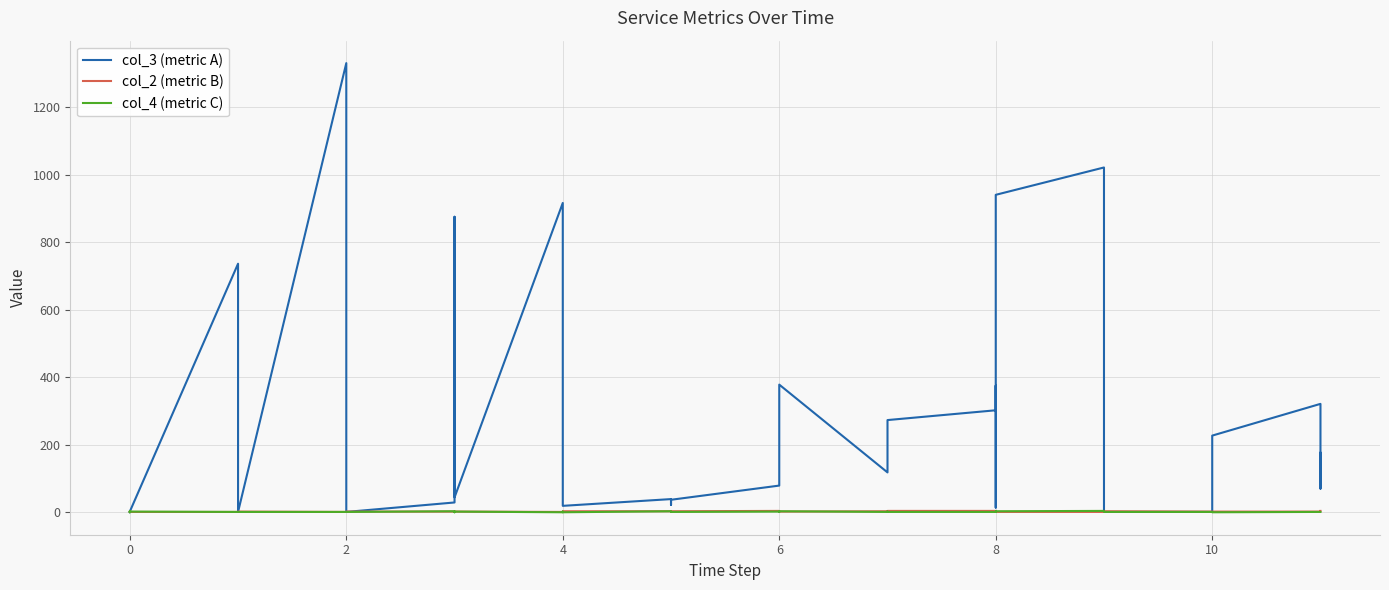

The value of col_3 (metric A) at 0 is 0. True or false?

False